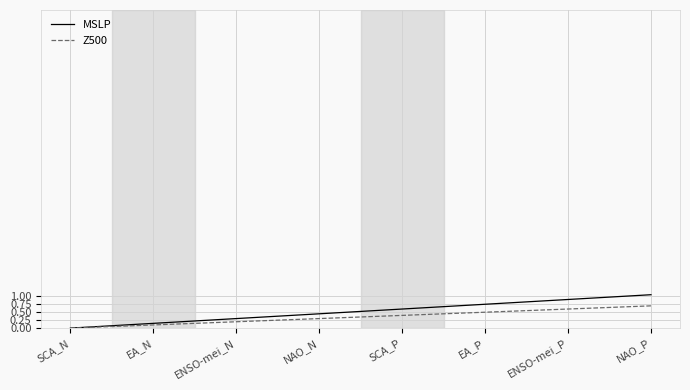

What position from the left is NAO_N?

4